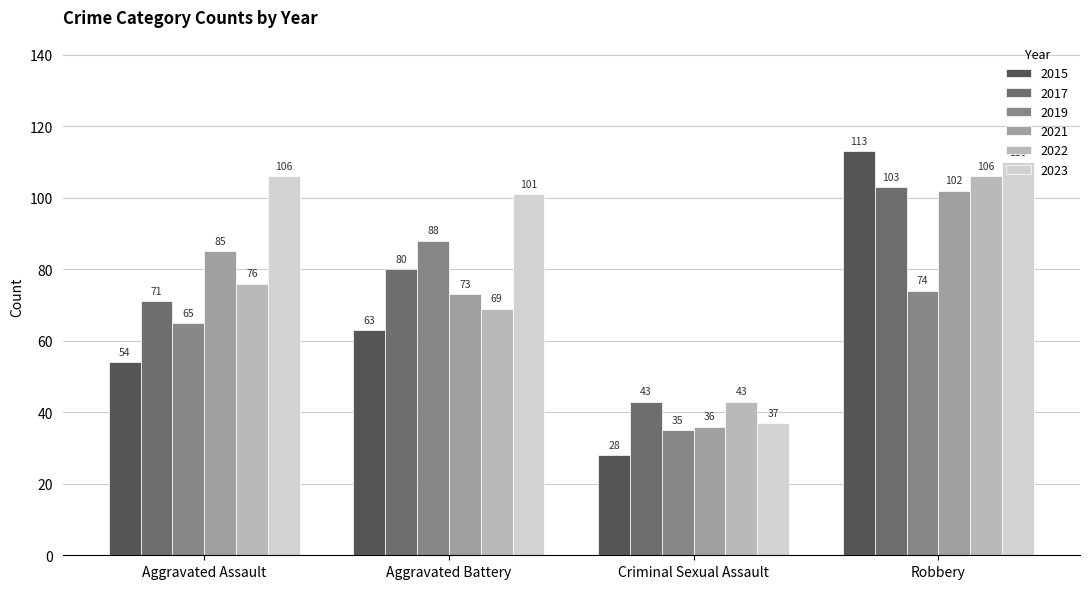

The 2022 series shows 23 at Aggravated Battery. True or false?

False